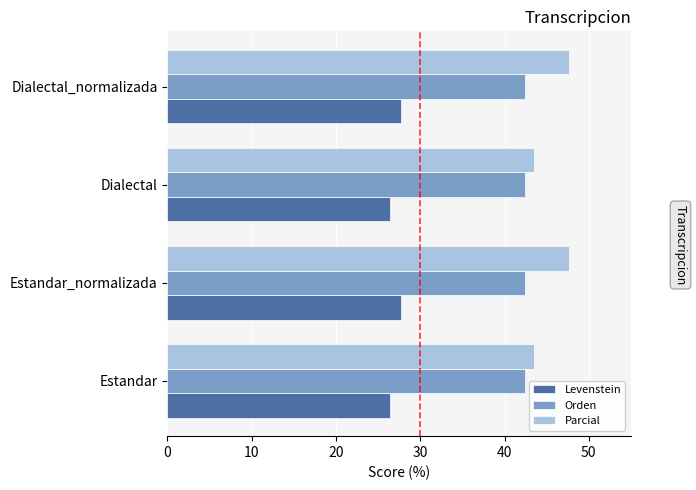

What is the highest value of the Orden series?

42.5